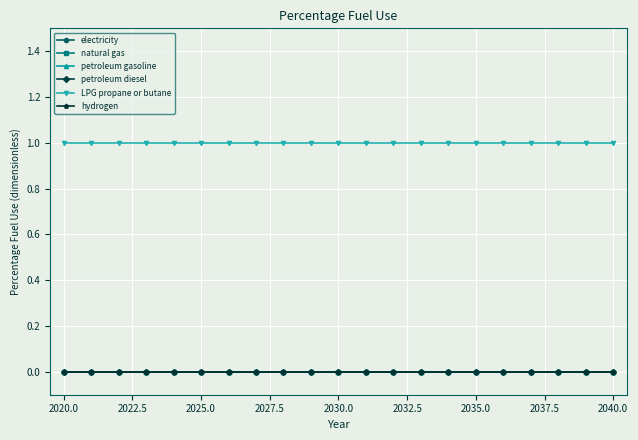

Is this an area chart (filled region under the line)?

No